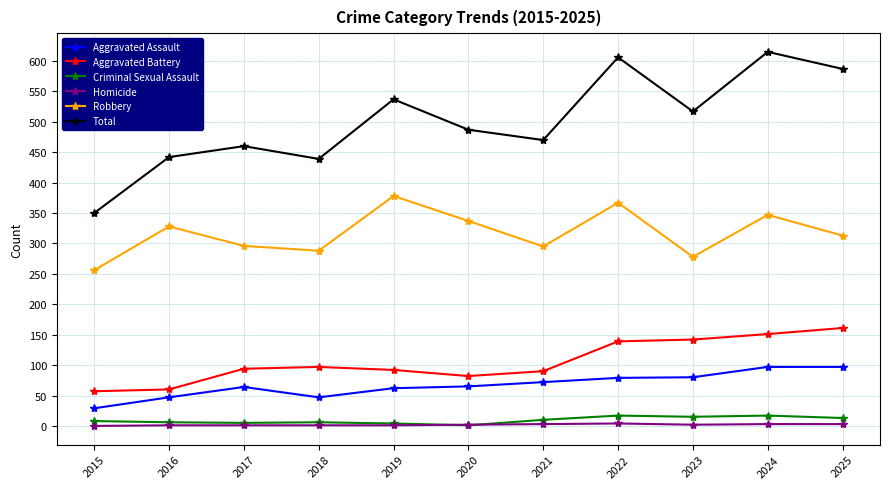

The Total series shows 460 at 2017. True or false?

True